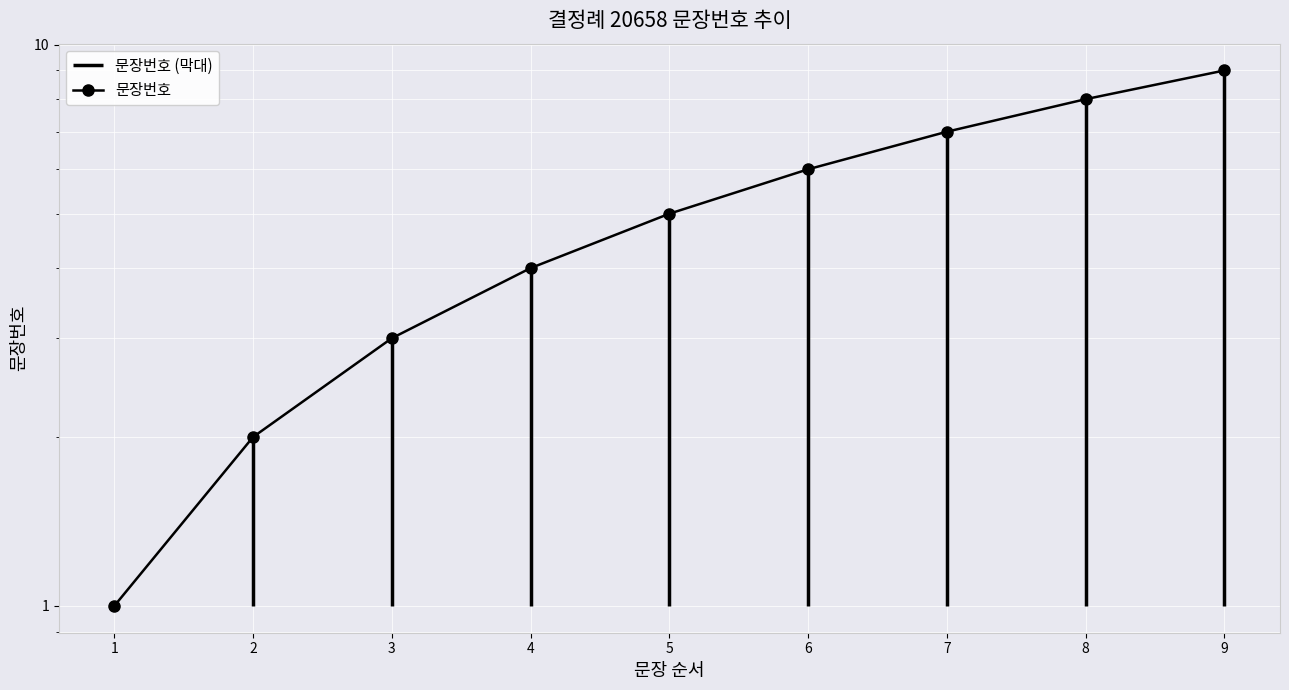

What is the value of the 6th point from the left?

6